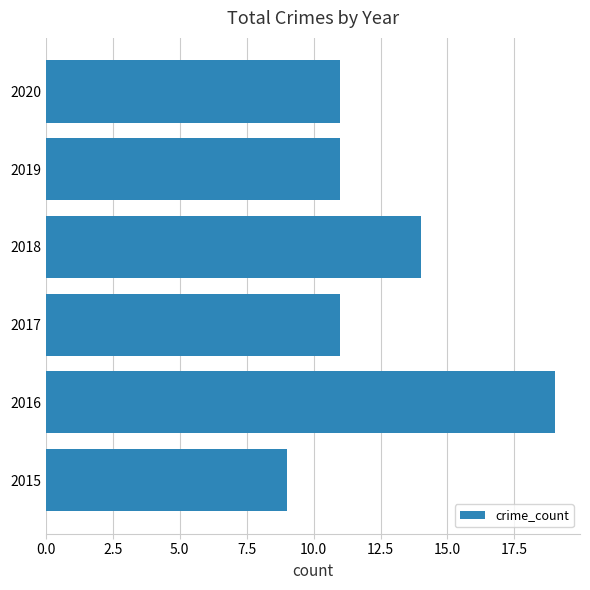

Count the number of categories in the chart.

6